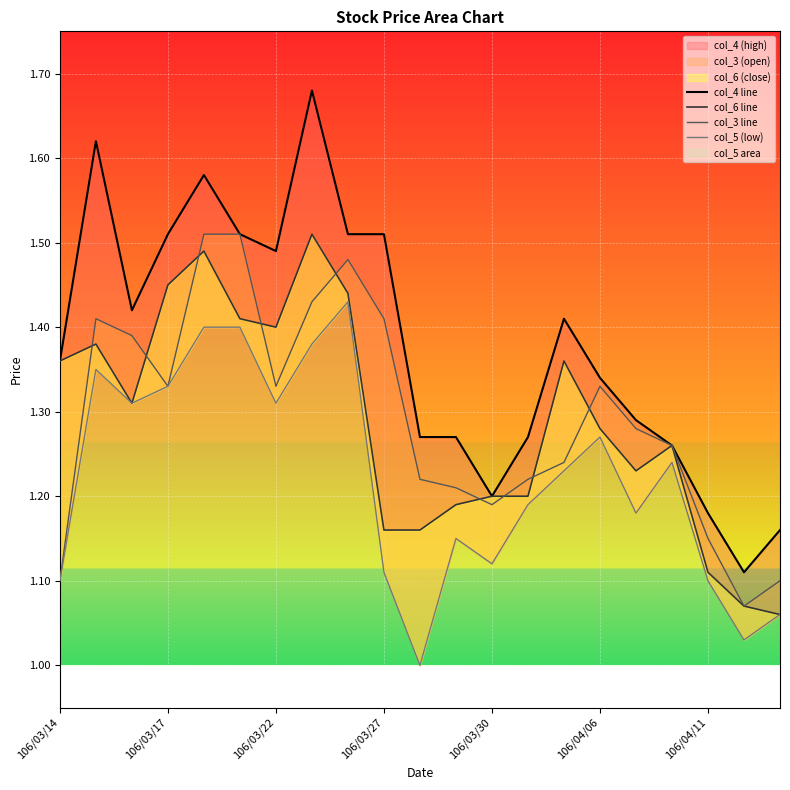

True or false: col_6 line and col_3 line cross at least once.

True